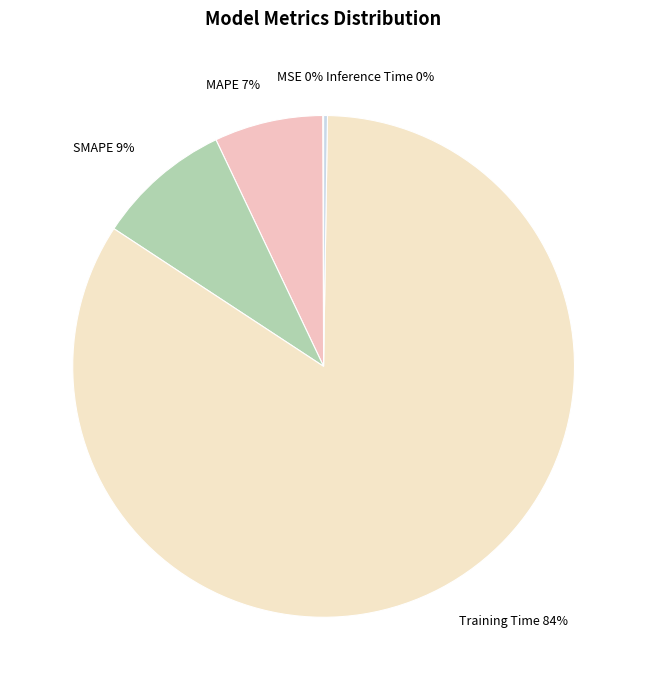

True or false: MAPE accounts for 22% of the total.

False